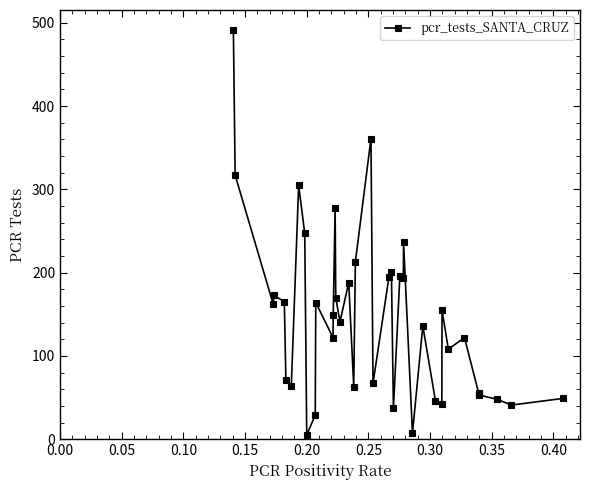

True or false: there are more than 1 points higher than both neighbors.

True